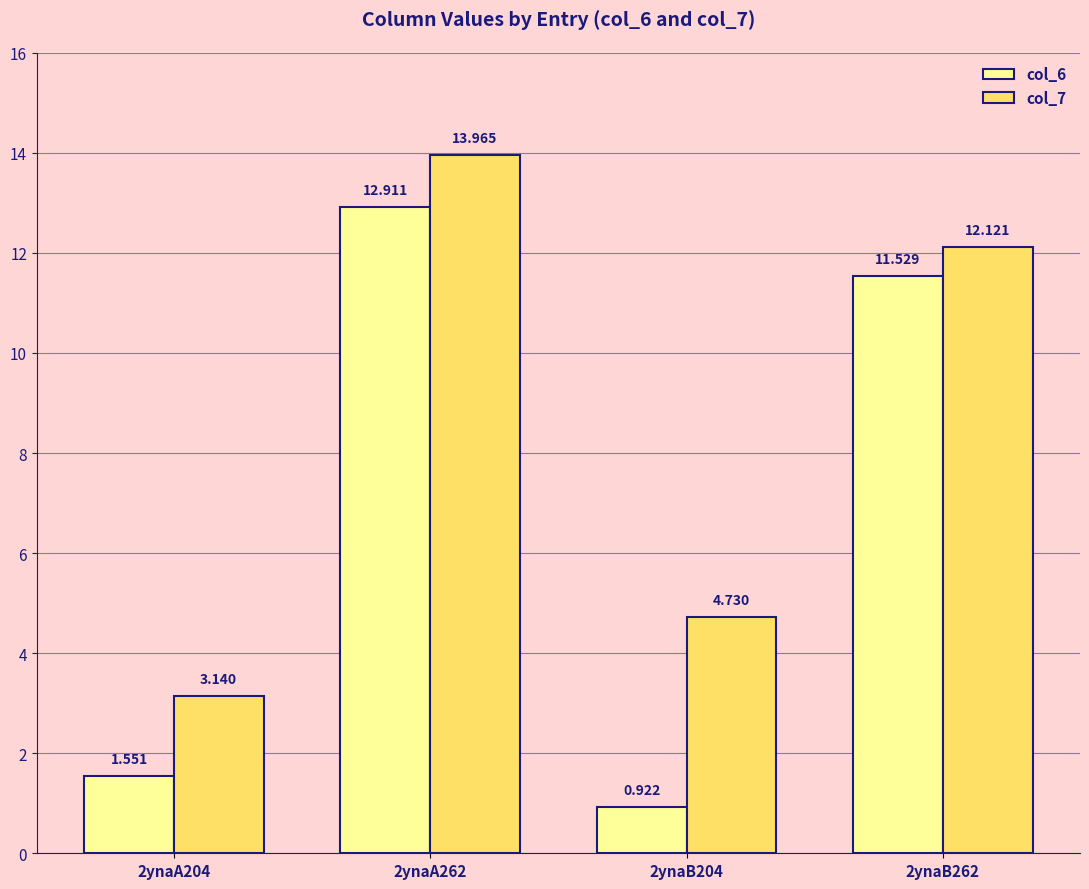

Rank the series at 2ynaB262 from highest to lowest value.

col_7, col_6